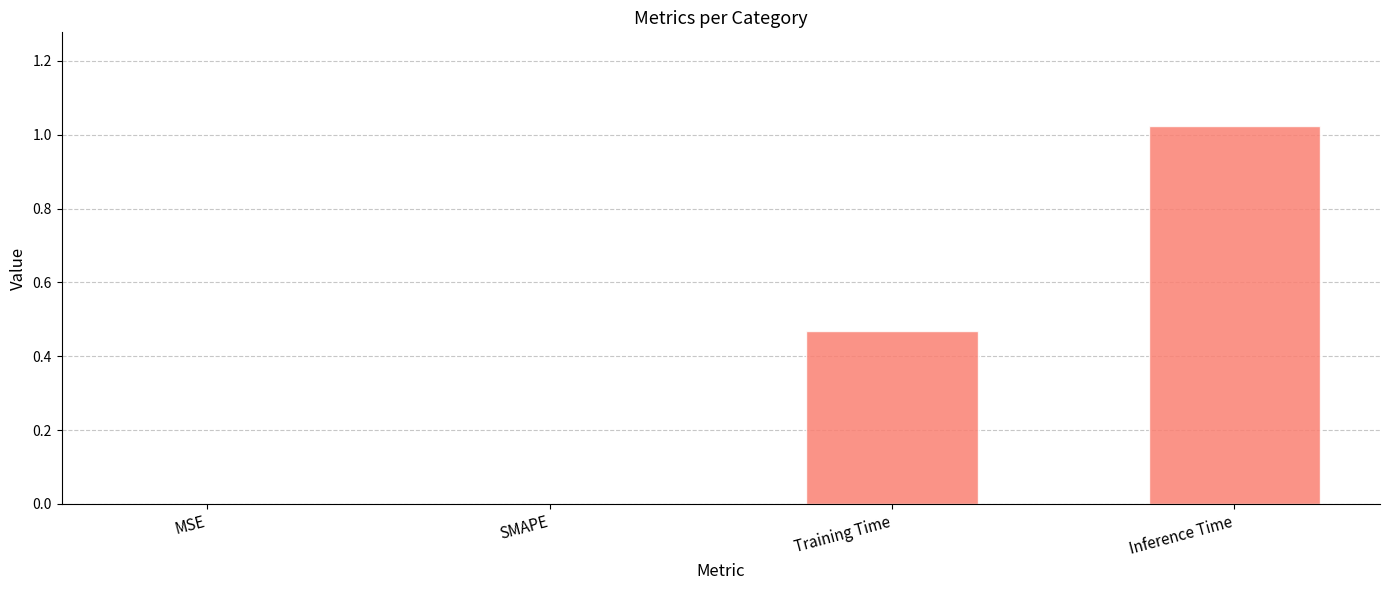

True or false: the data shows 0.5 at MSE.

False